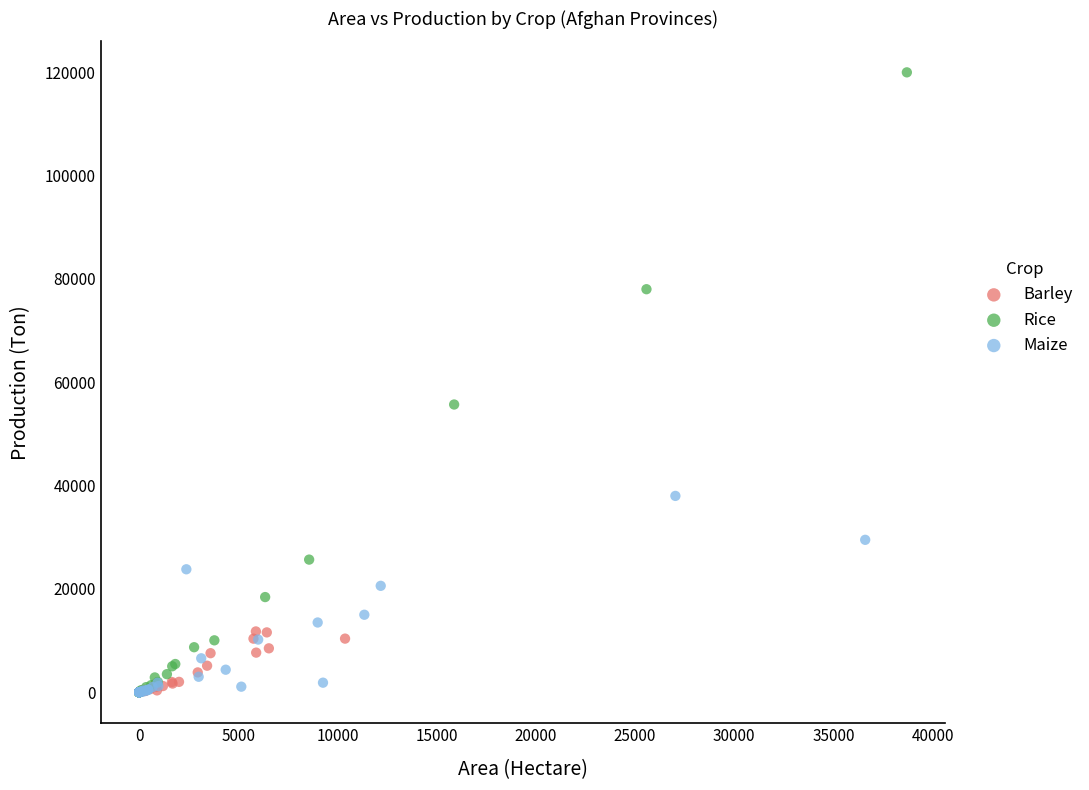

Which series contains the highest Y value?

Rice